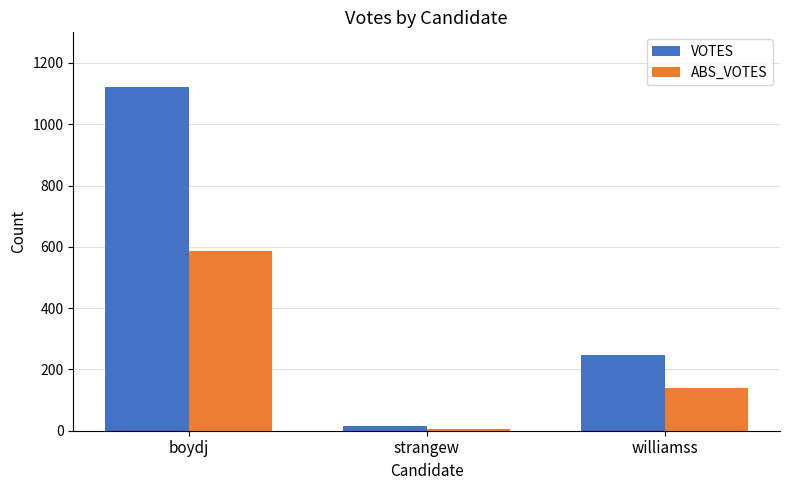

How many categories are shown in the chart?

3